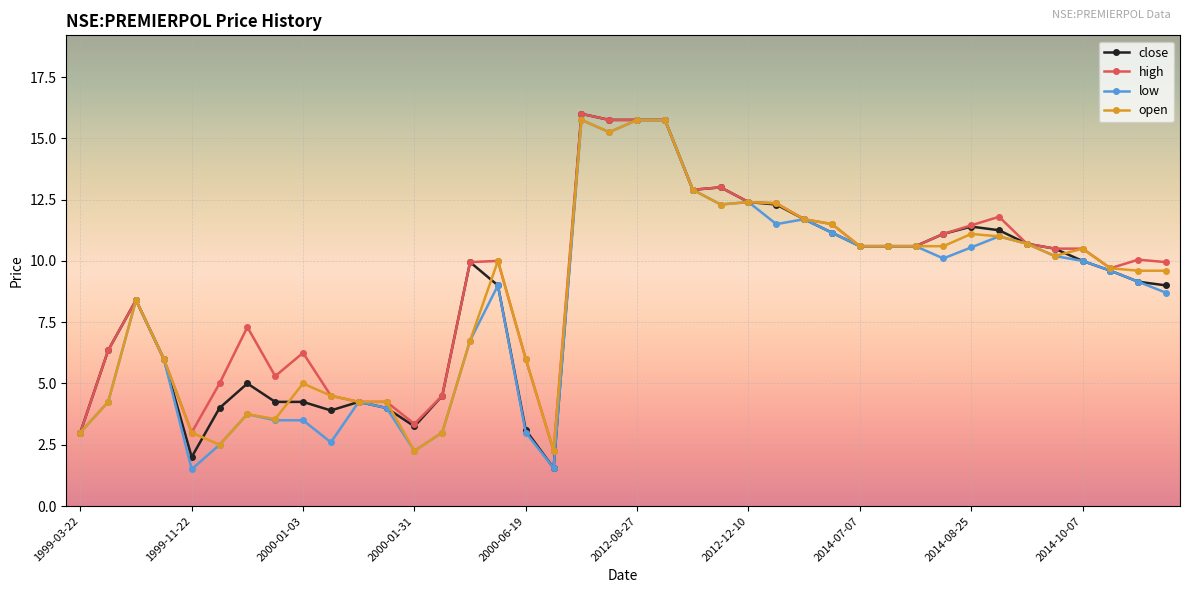

True or false: high has more than 2 interior local peaks.

True